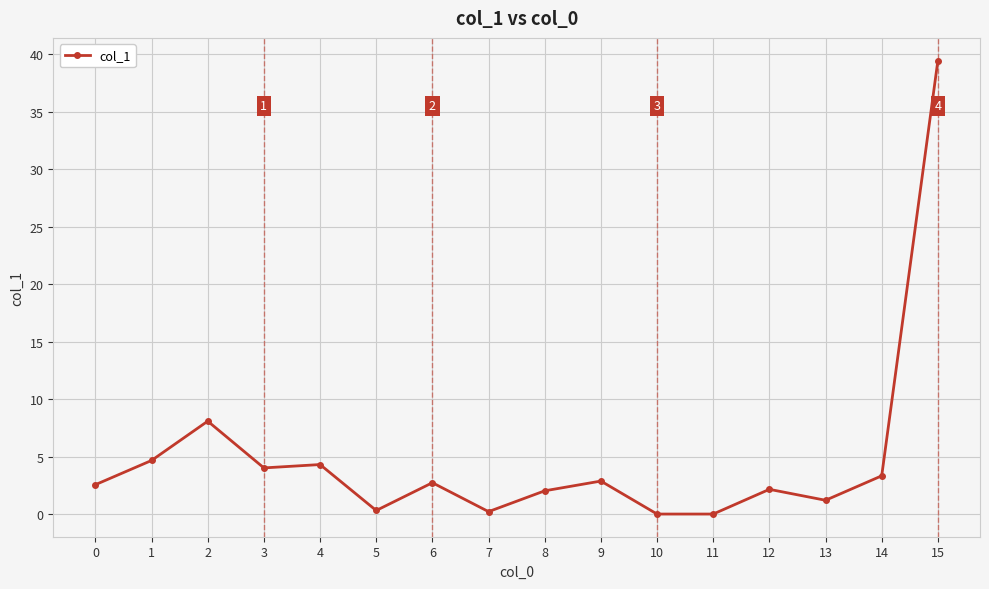

What is the sum of all values?

77.9